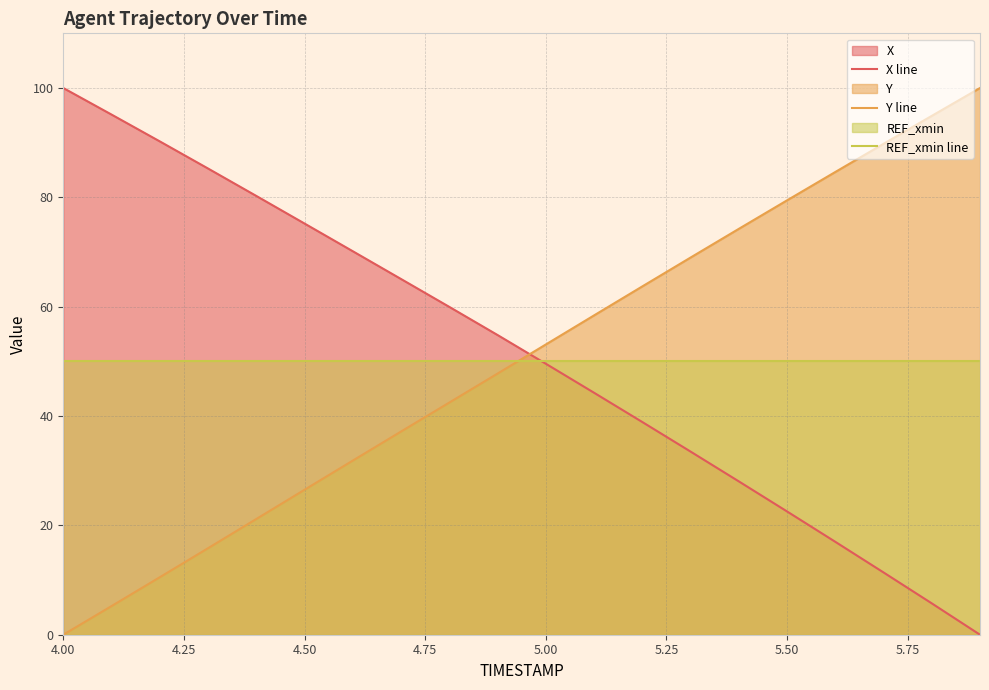

What is the value of the X line point at the 13th from the left?

38.9